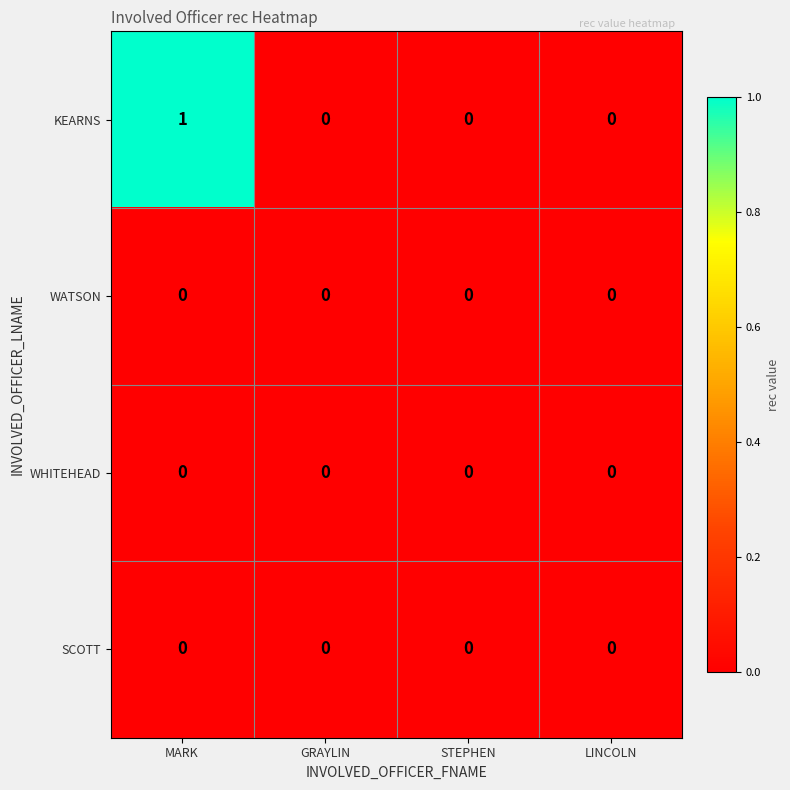

Which series has the largest range (max minus min)?

KEARNS